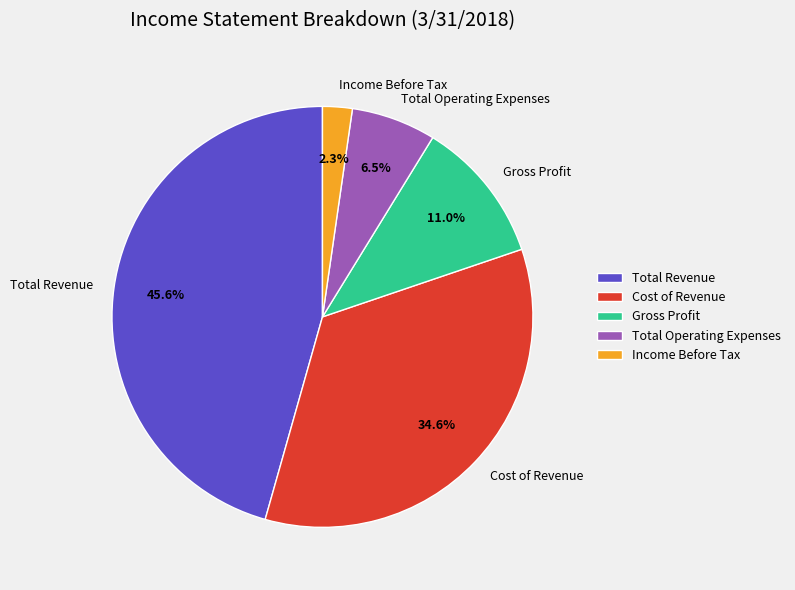

Is there a majority slice in this chart?

No